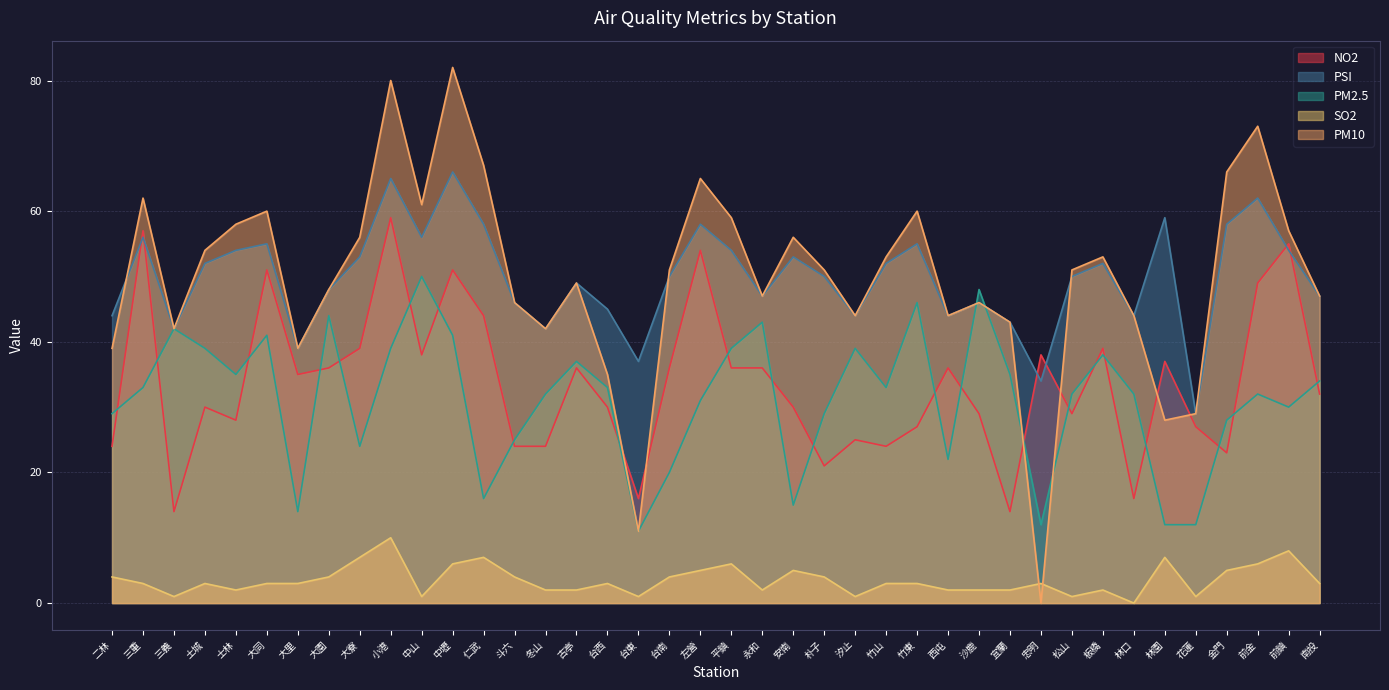

Which series has the largest range (max minus min)?

PM10